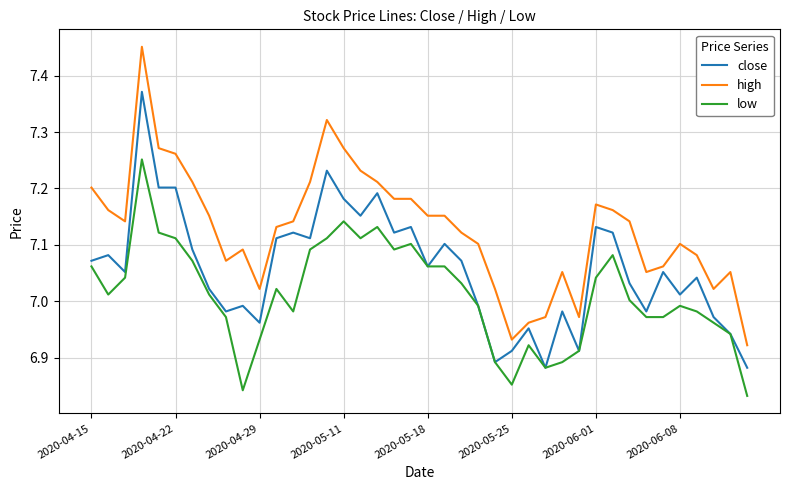

Which series has the largest range (max minus min)?

high